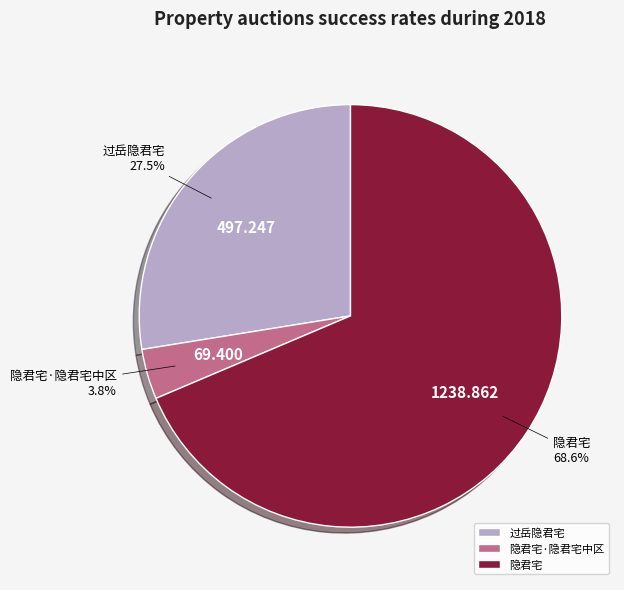

Which has a higher value, 过岳隐君宅 or 隐君宅?

隐君宅